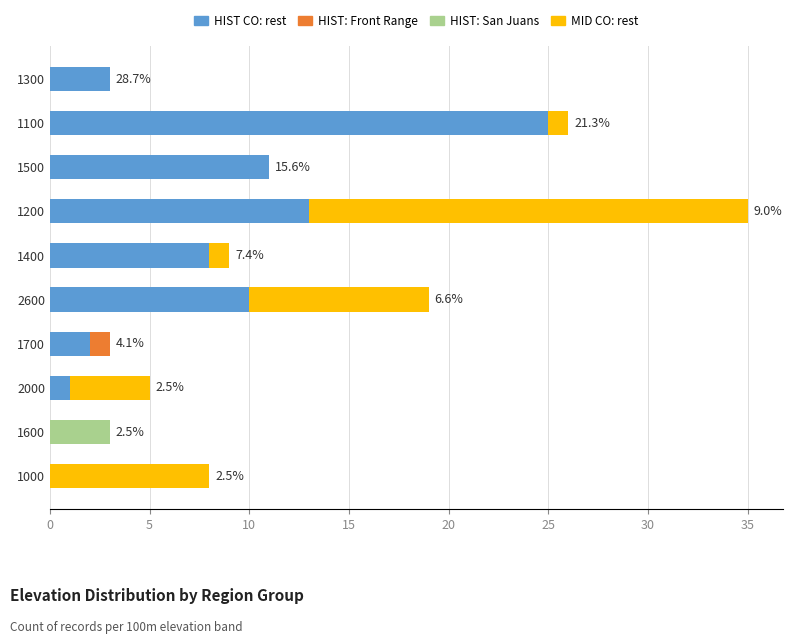

What is the total value across all series at 1500?

11